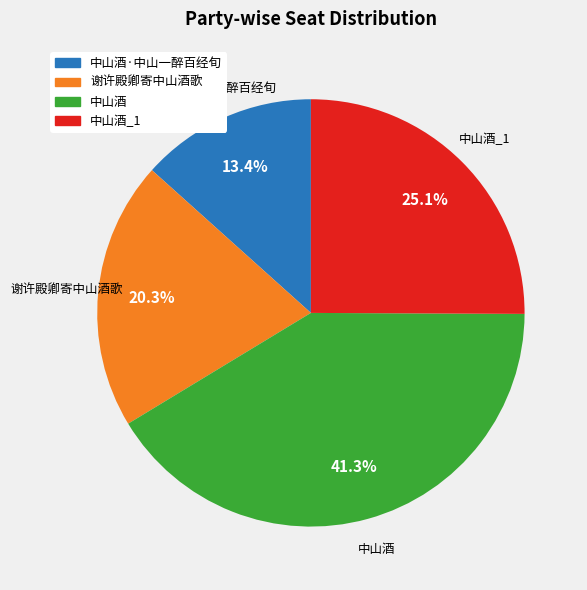

Approximately how many times larger is the value at 中山酒 compared to 中山酒_1?

1.6